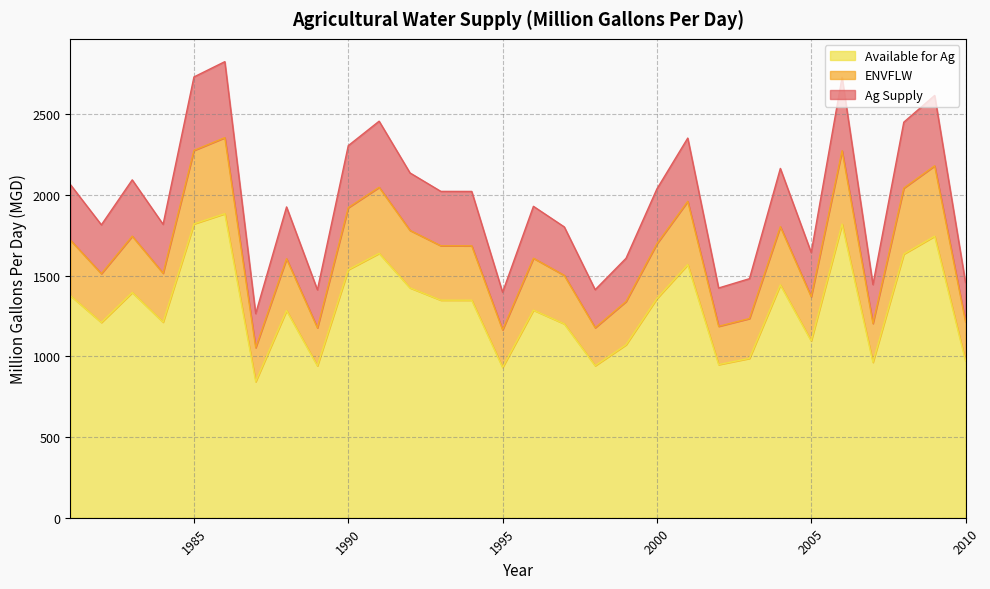

True or false: Available for Ag and Ag Supply intersect in this chart.

False